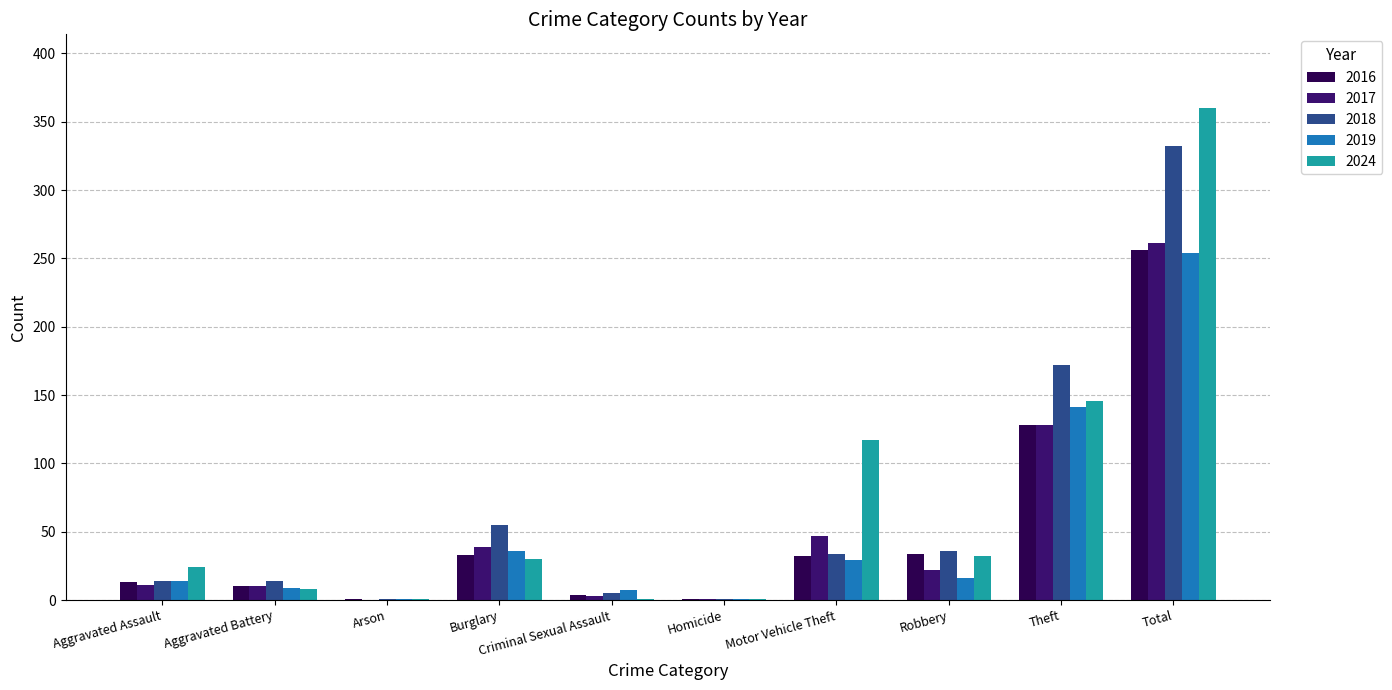

Which label corresponds to the largest value in the chart?

Total